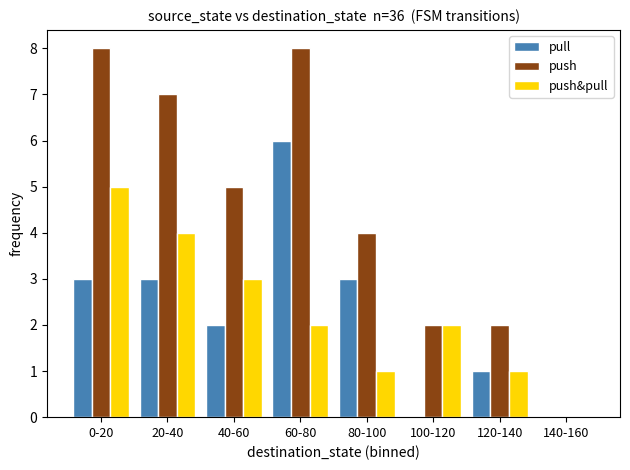

Is it true that push equals 8 at 0-20?

True